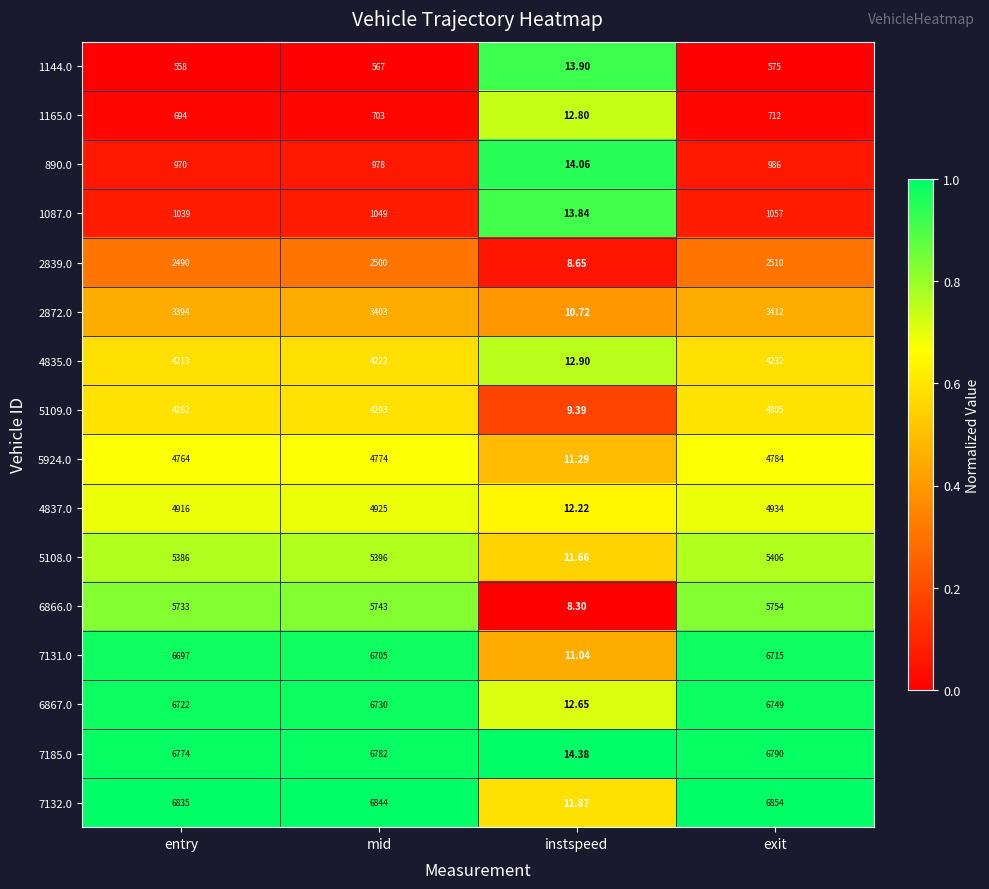

Which category has the lowest value in the 1144.0 series?

instspeed